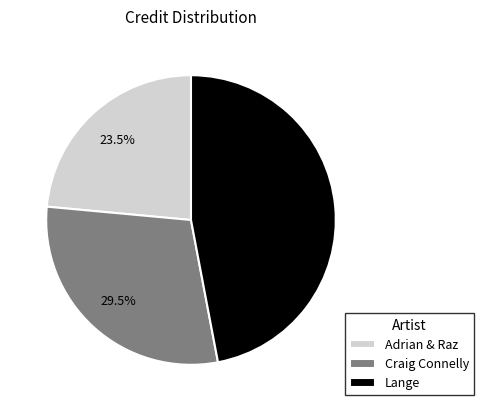

Which category has the smallest portion of the pie?

Adrian & Raz